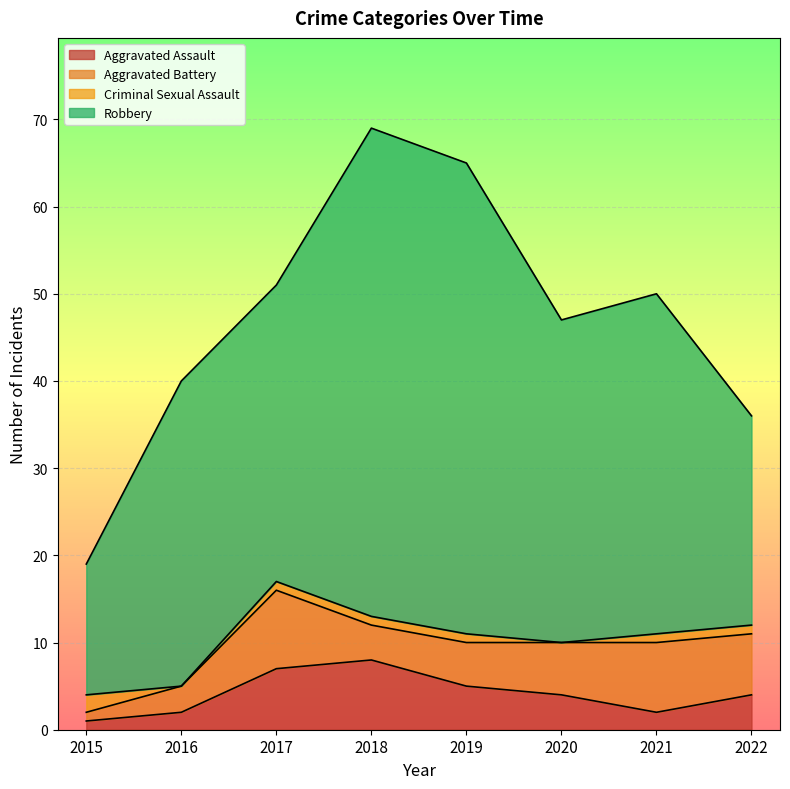

True or false: Robbery has a value of 45 at 2017.

False